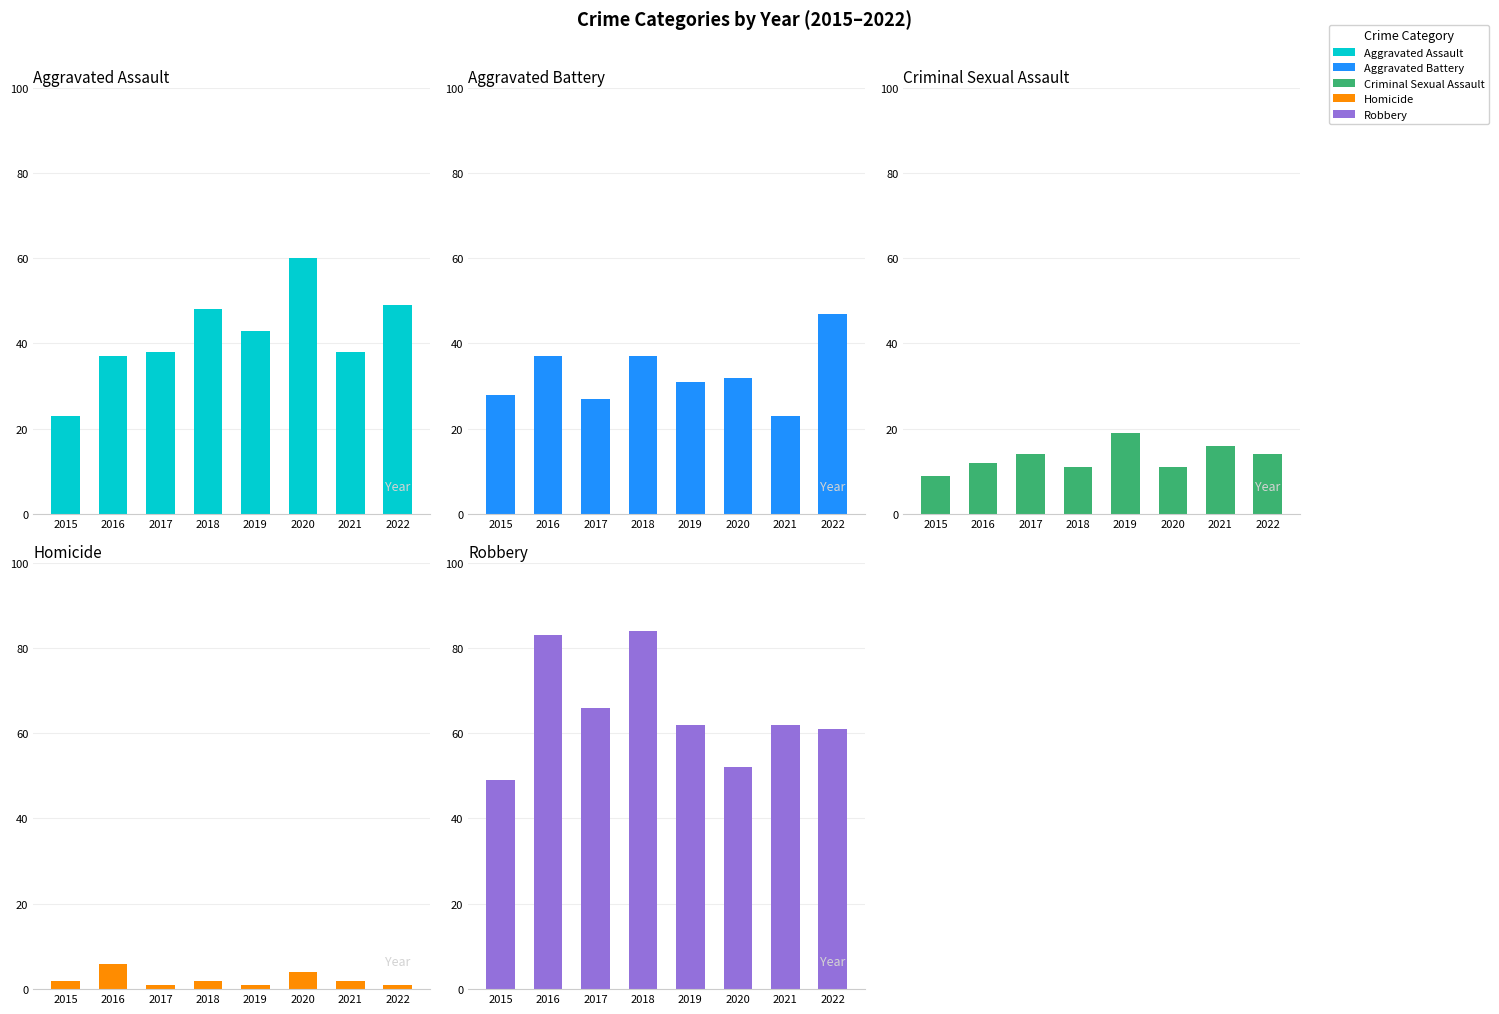

What is the value of the Aggravated Assault bar at the 1st from the left?

23